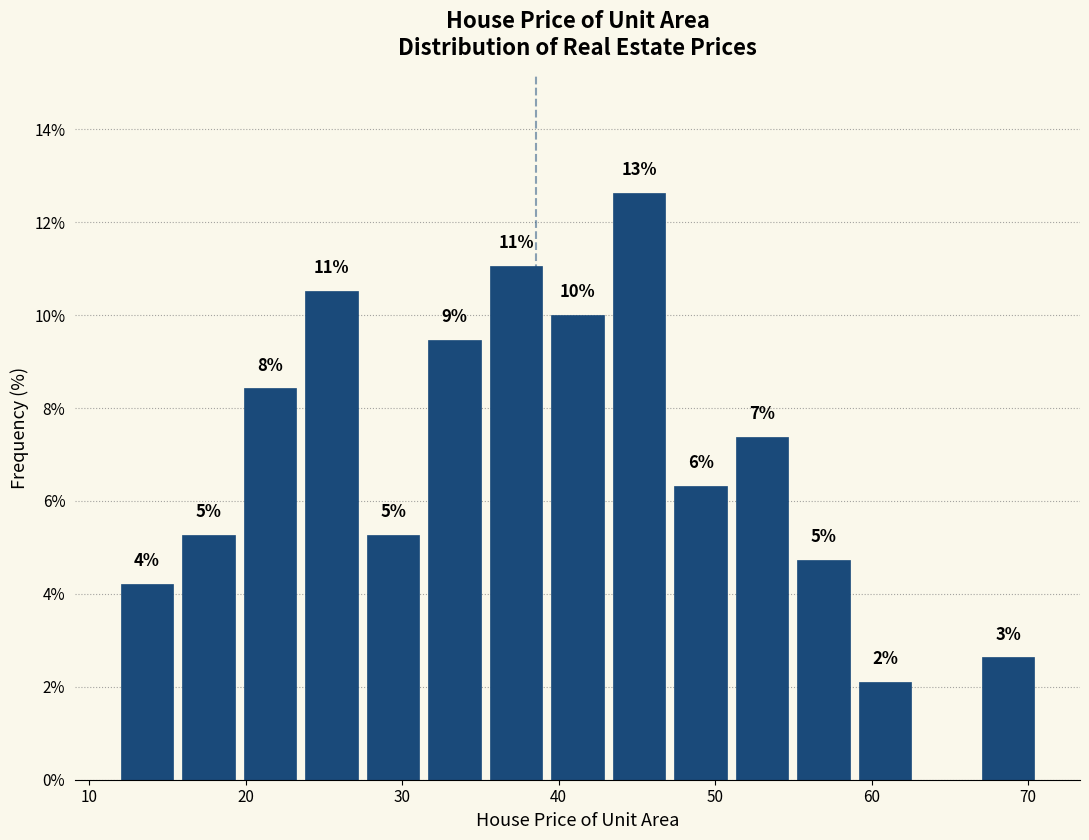

Around what value on the x-axis is the tallest bar? Give the approximate position of its centre, as read against the axis.

45